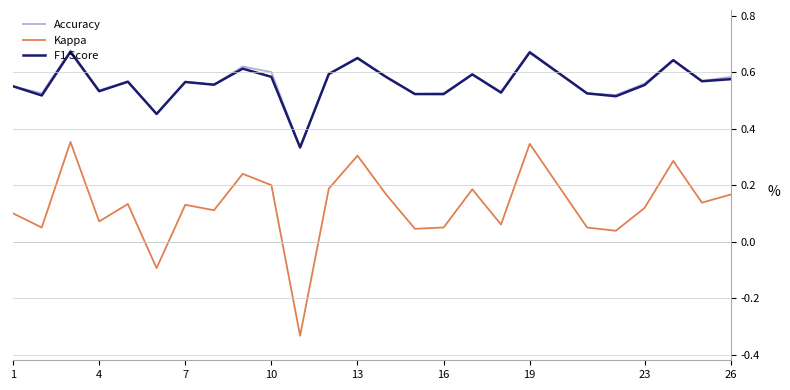

True or false: Accuracy and Kappa intersect in this chart.

False